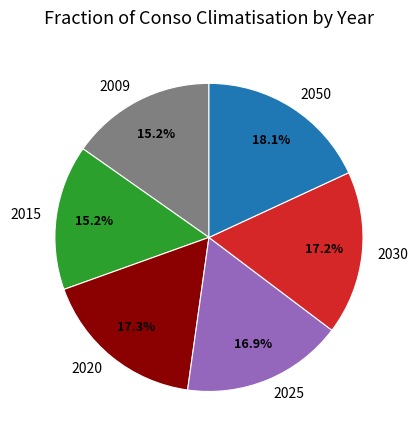

Is it true that 2009 is 28% of the pie?

False